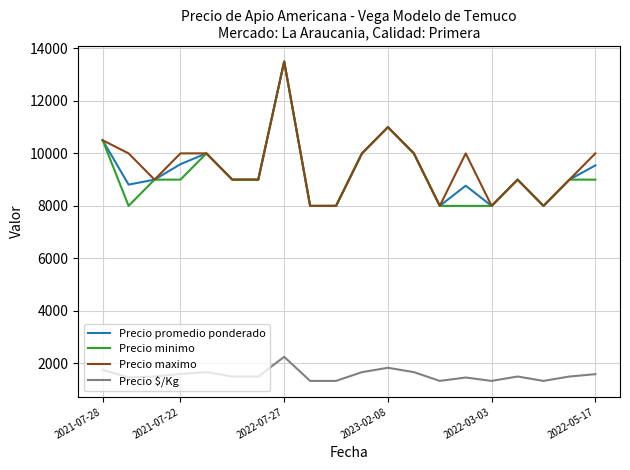

What is the maximum value for Precio minimo?

13500